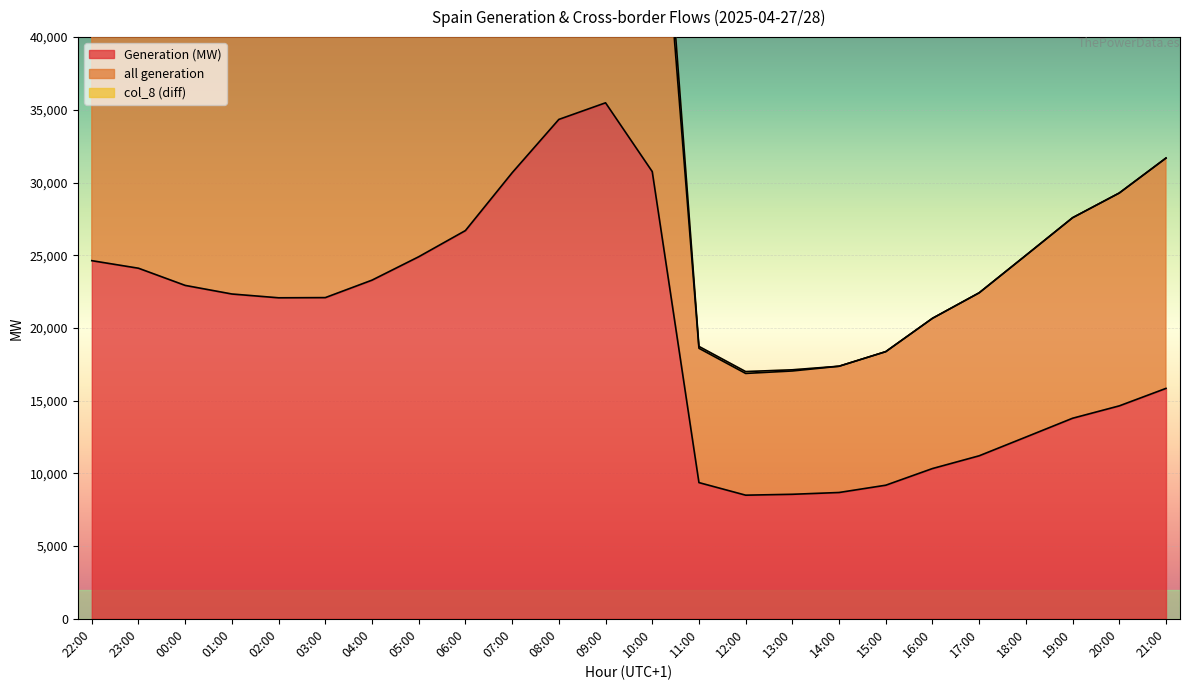

The value of Generation (MW) at 05:00 is 40179. True or false?

False